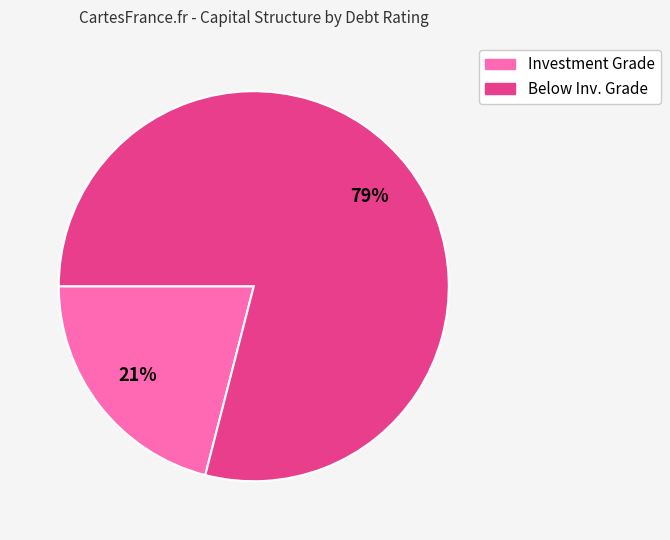

To the nearest percent, what is the difference between the largest and smallest slice percentages?

58%